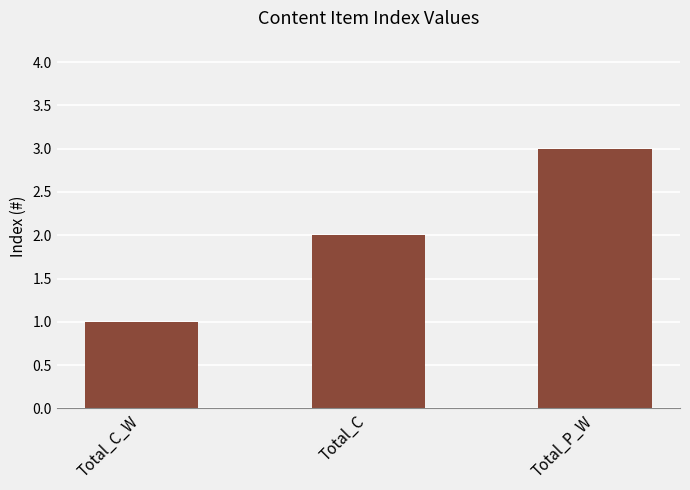

True or false: the data shows 0 at Total_C_W.

False